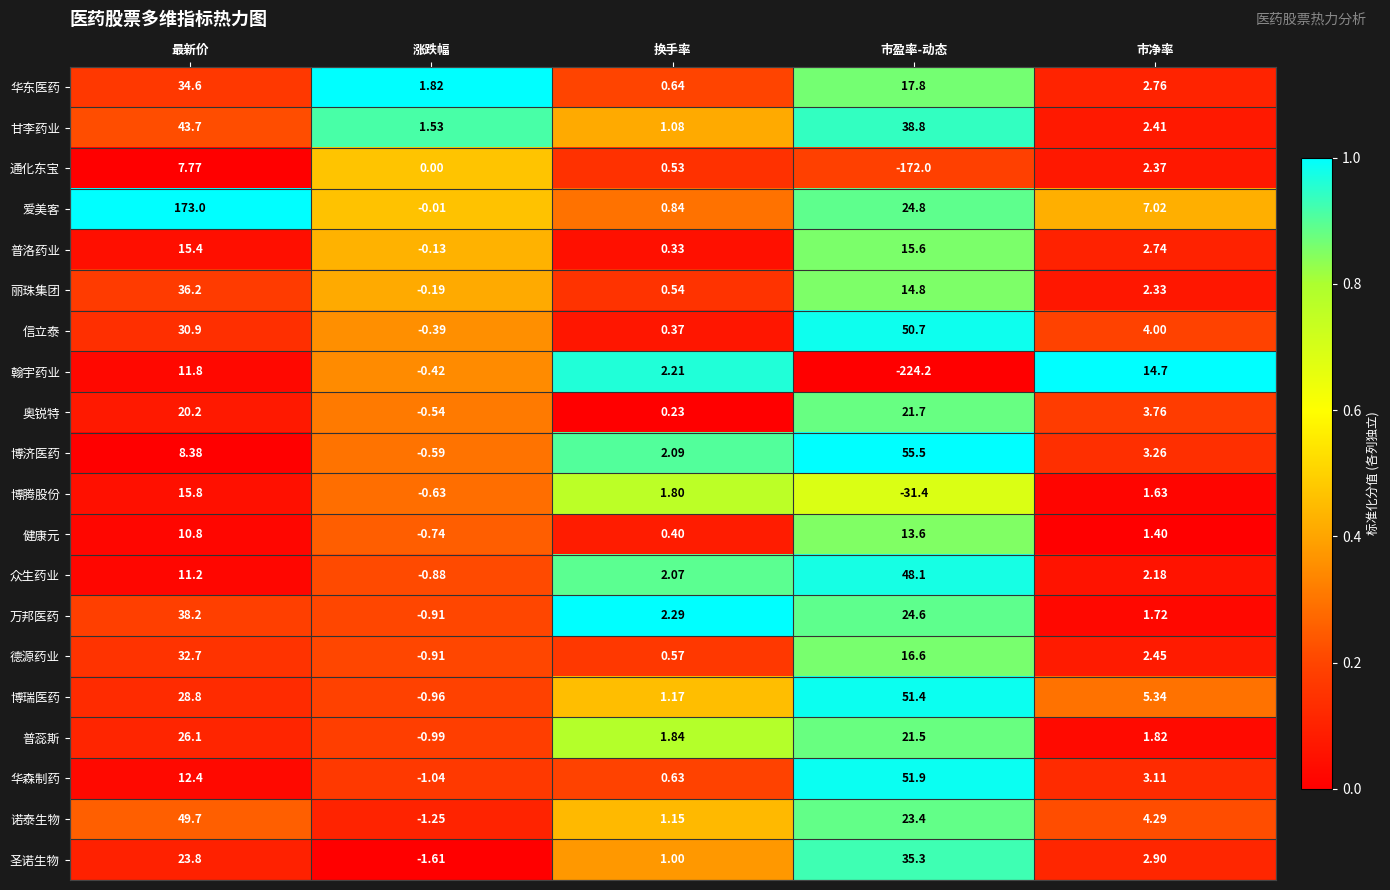

At 换手率, list the series in order from smallest to largest.

奥锐特, 普洛药业, 信立泰, 健康元, 通化东宝, 丽珠集团, 德源药业, 华森制药, 华东医药, 爱美客, 圣诺生物, 甘李药业, 诺泰生物, 博瑞医药, 博腾股份, 普蕊斯, 众生药业, 博济医药, 翰宇药业, 万邦医药